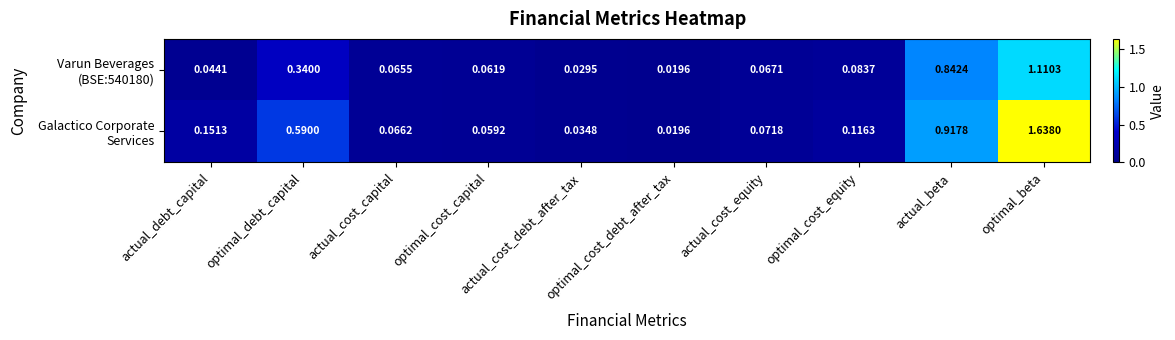

How many data points does each series have?

10